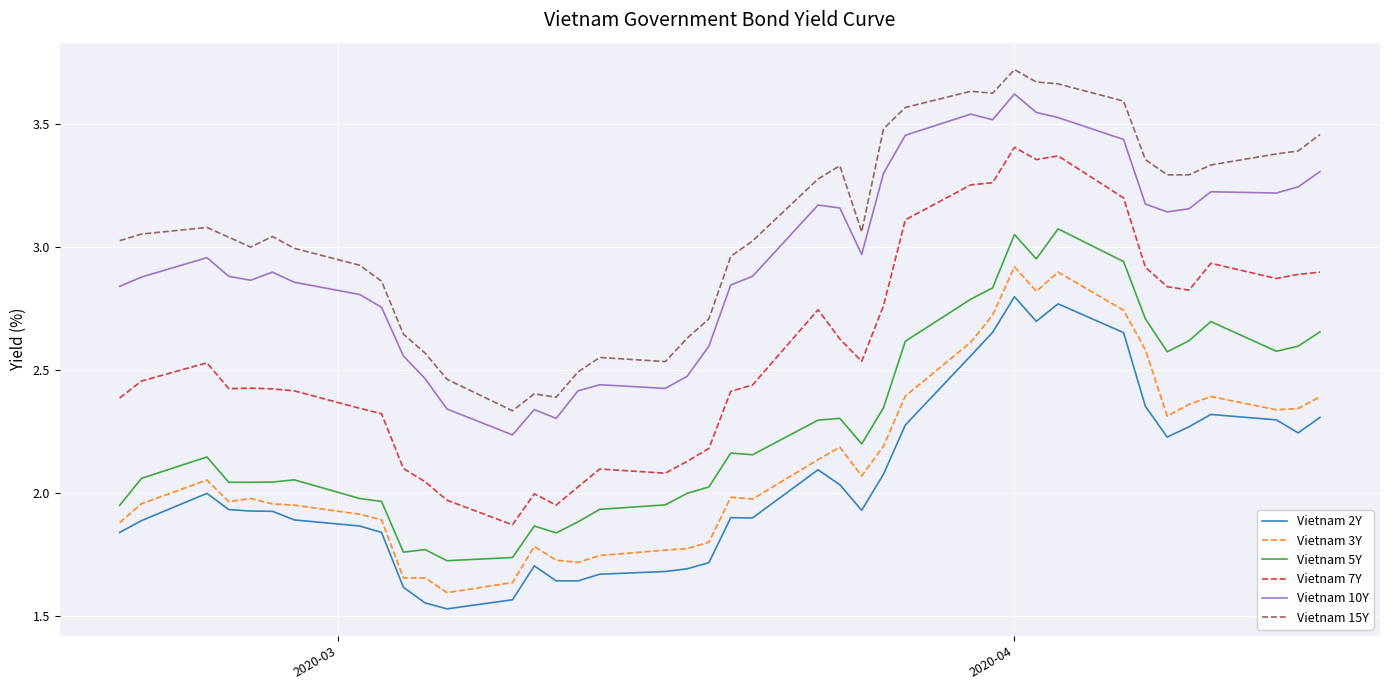

Which series has the largest range (max minus min)?

Vietnam 7Y